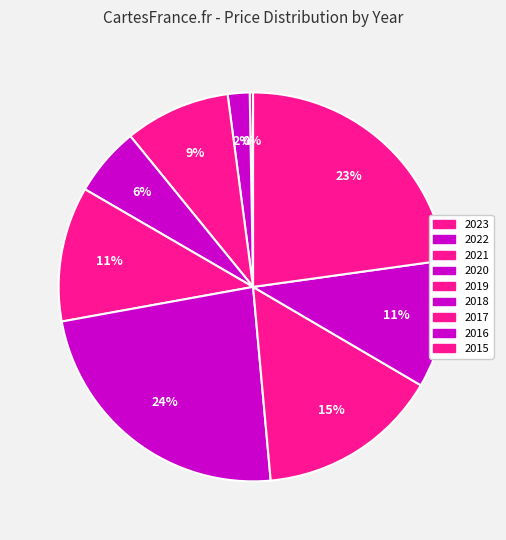

To the nearest percent, what is the difference between the largest and smallest slice percentages?

23%